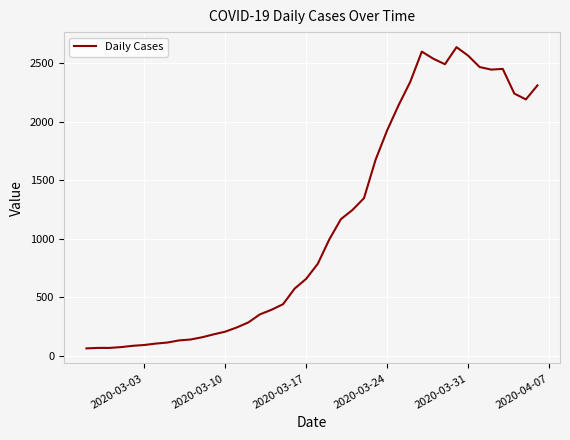

Does the chart have visible grid lines?

Yes